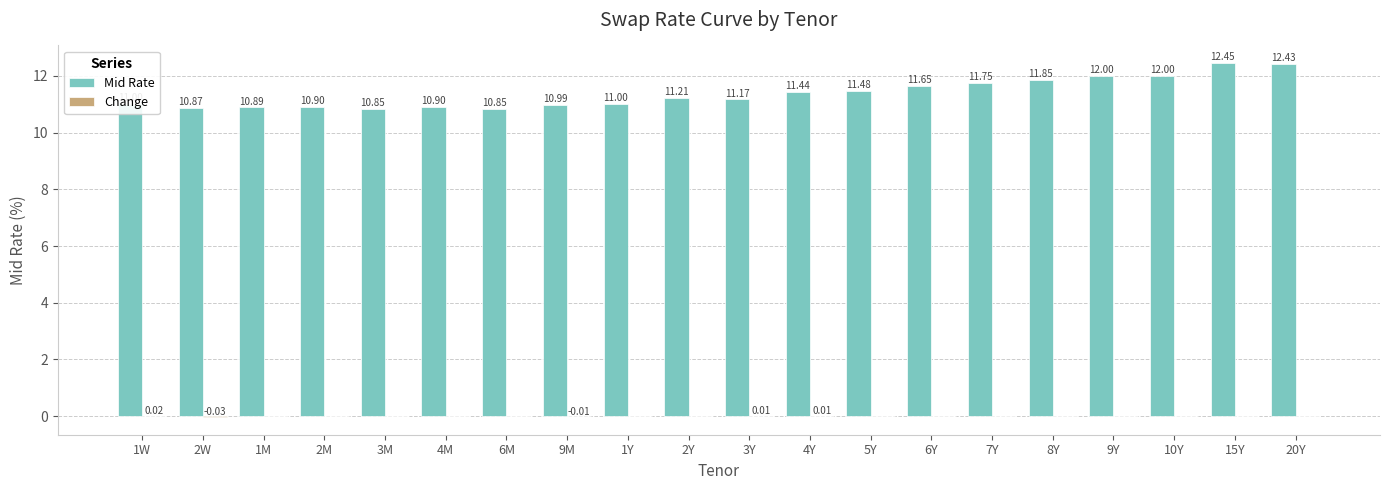

What is the total value across all series at 6Y?

11.7